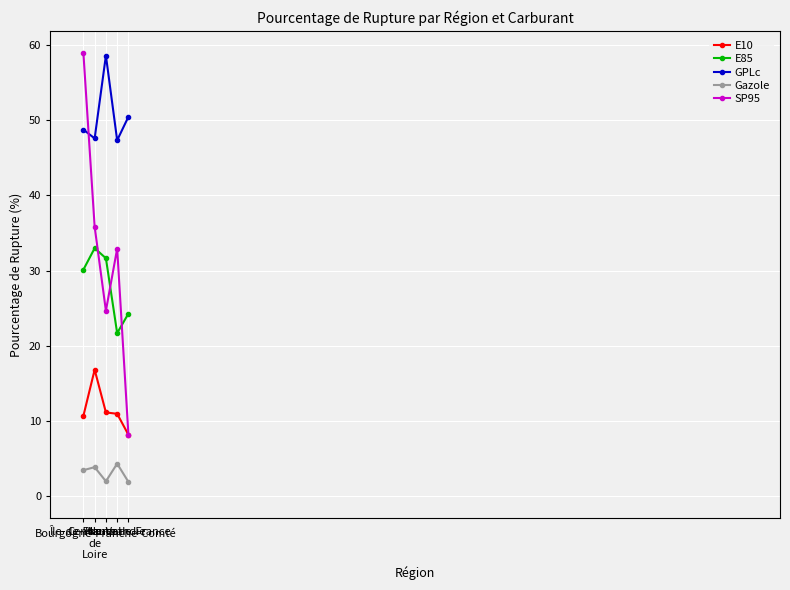

The E85 series shows 24.3 at Hauts-de-France. True or false?

True